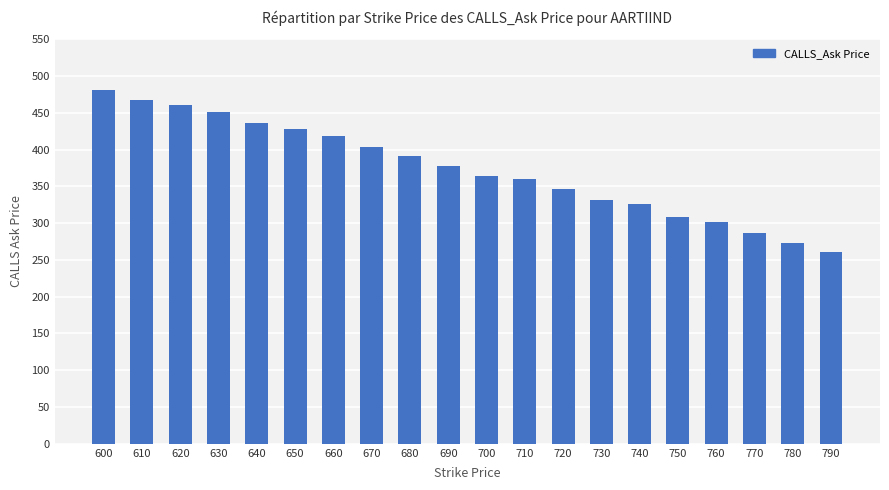

Approximately how many times larger is the value at 680 compared to 670?

1.0